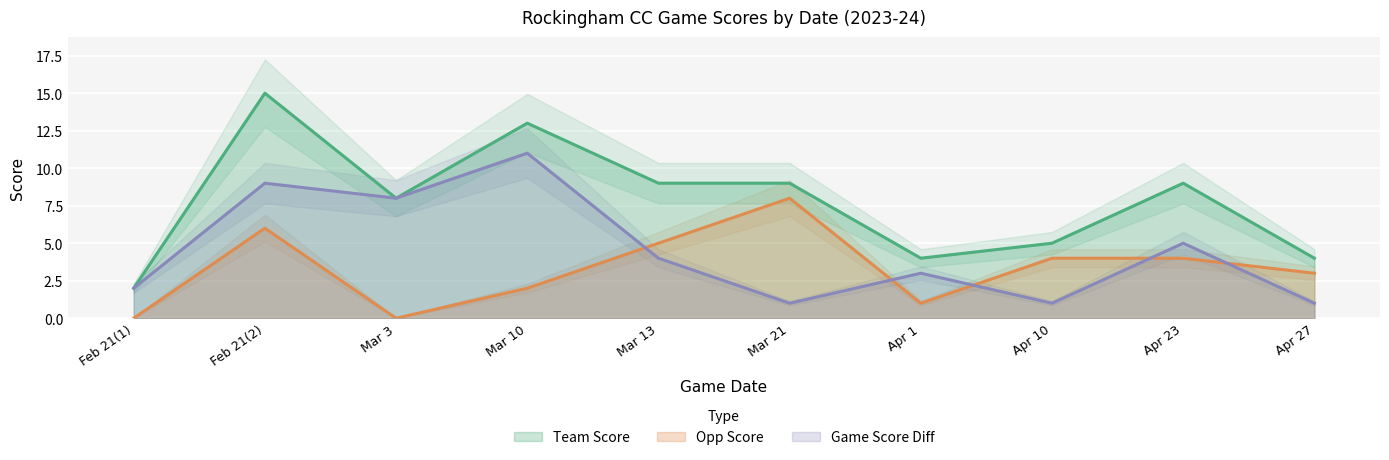

Rank the series at Apr 23 from lowest to highest value.

opp_score, game_score_diff, team_score